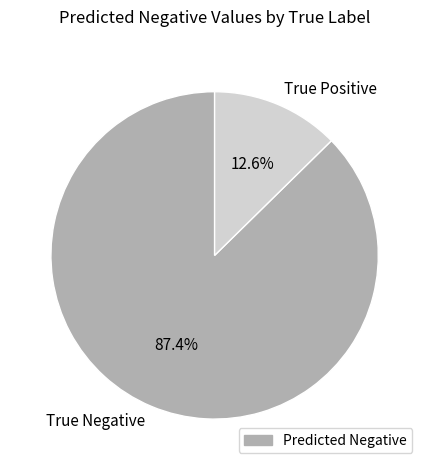

To the nearest percent, what percentage of the pie is True Negative?

87%